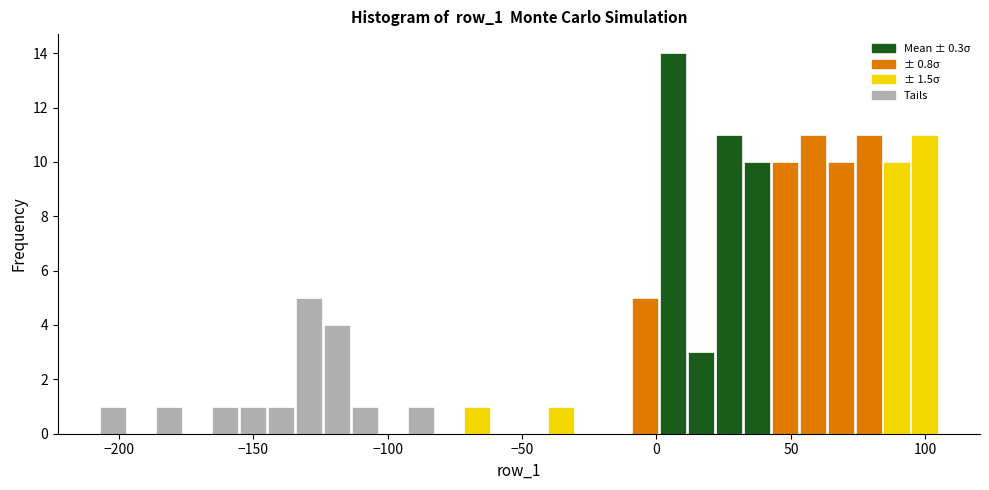

Around what value on the x-axis is the tallest bar? Give the approximate position of its centre, as read against the axis.

5